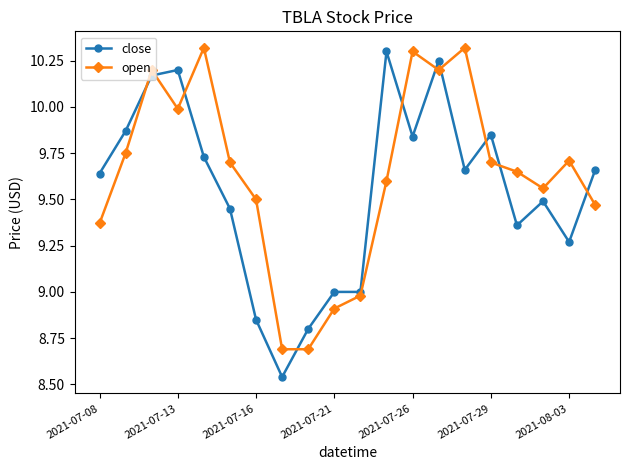

True or false: open and close cross at least once.

True